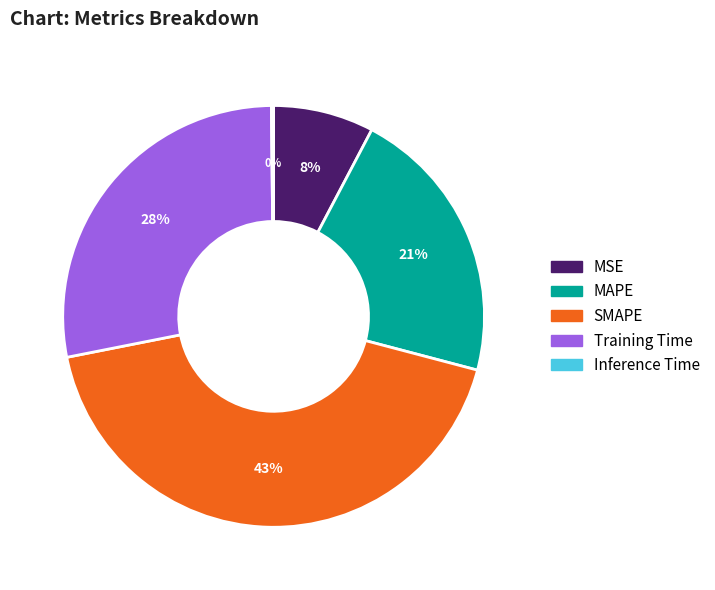

Combined, do MSE and MAPE account for over 50%?

No